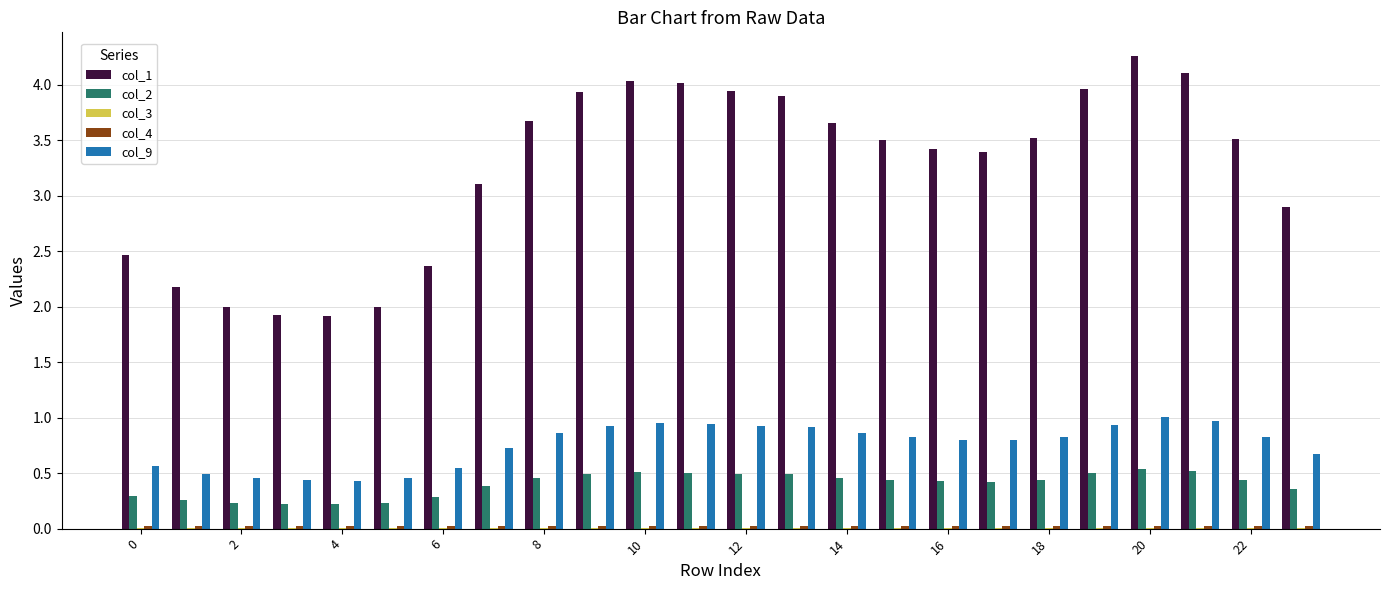

What is the highest value of the col_1 series?

4.3